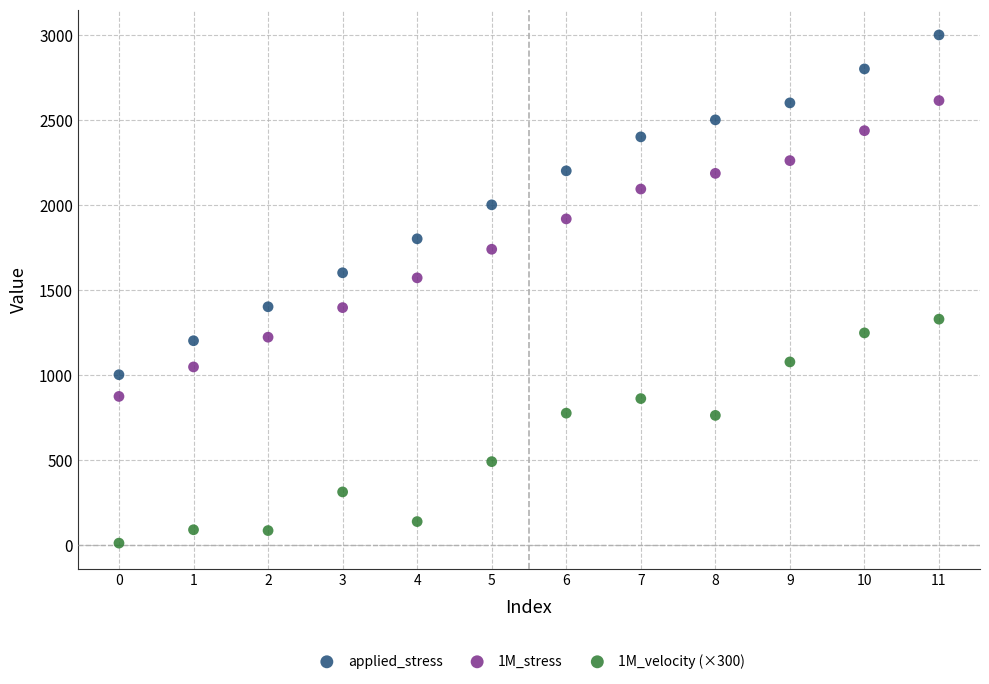

Which series contains the highest Y value?

applied_stress